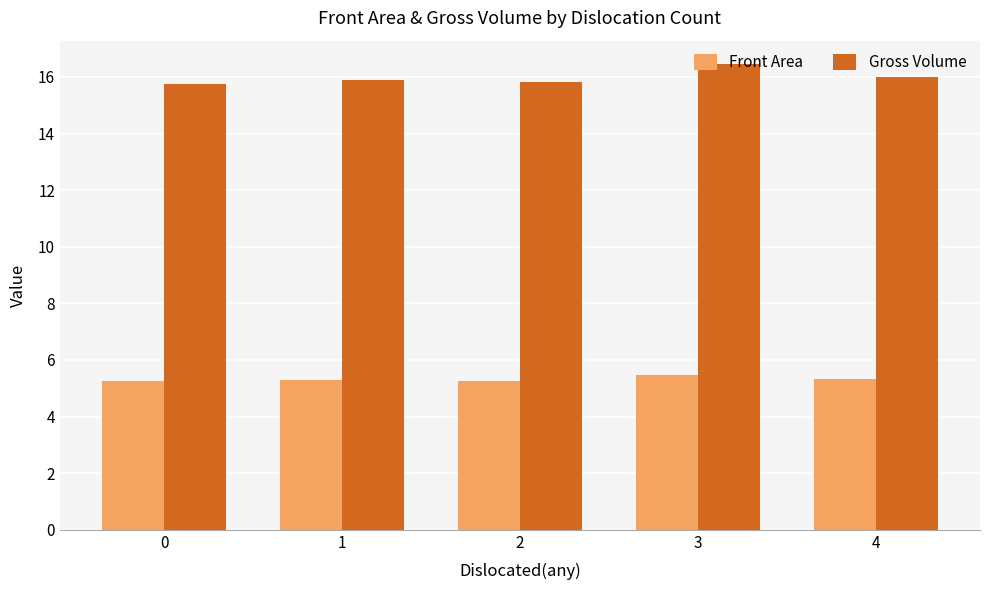

What value does the Gross Volume series have at 0?

15.8